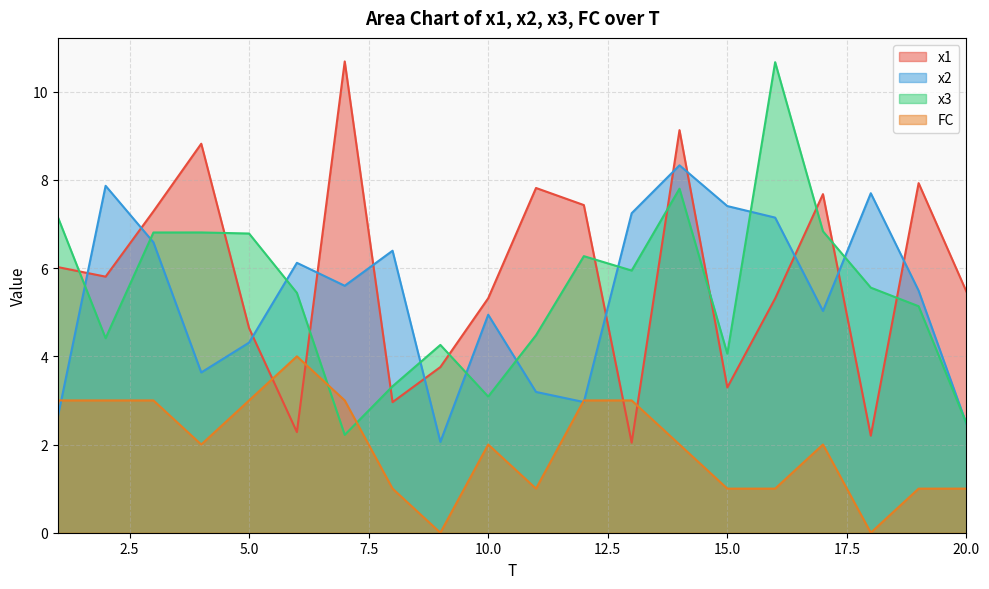

What value does the x1 series have at 3?

7.3